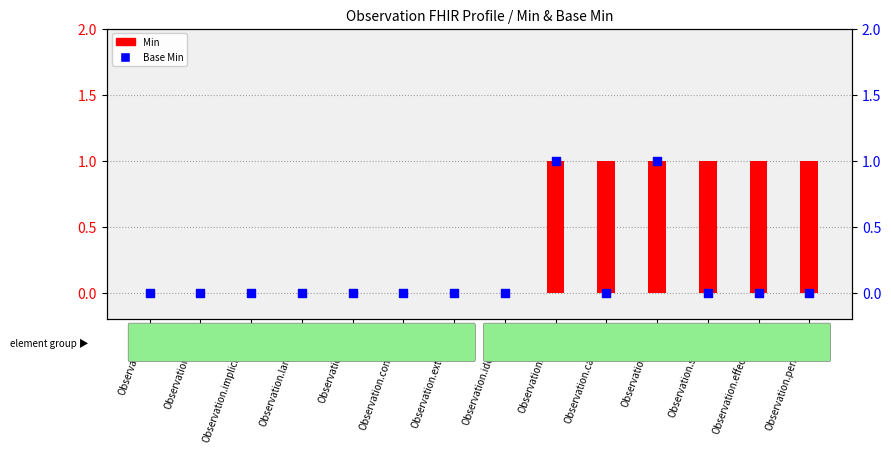

At how many categories does at least one series exceed 0?

6